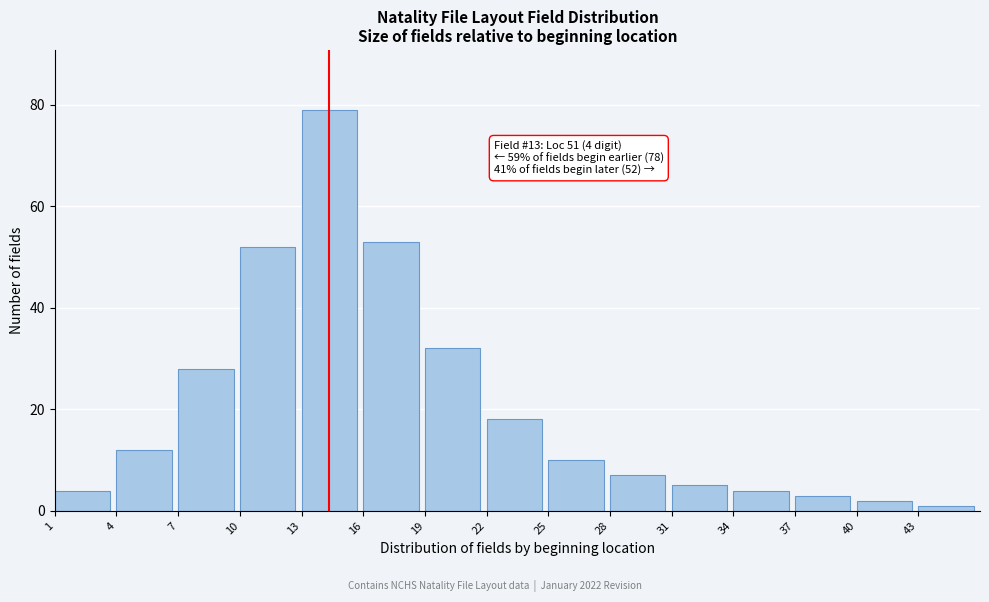

Reading right to left, extract all data points from this chart.

43=1	40=2	37=3	34=4	31=5	28=7	25=10	22=18	19=32	16=53	13=79	10=52	7=28	4=12	1=4